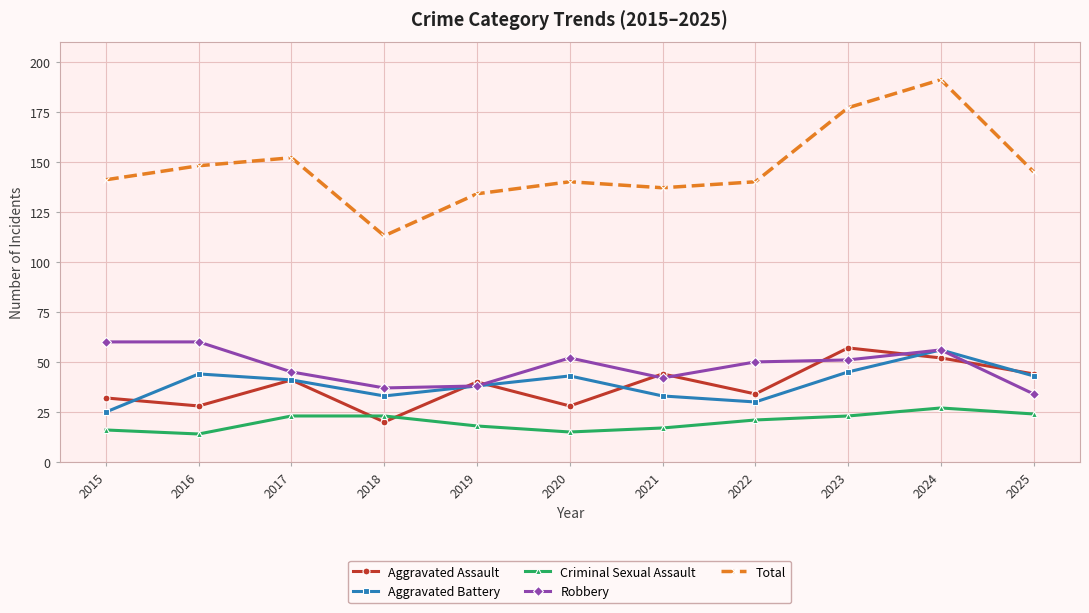

Reading left to right, what are all the values shown in this chart?

Aggravated Assault: 32	28	41	20	40	28	44	34	57	52	44
Aggravated Battery: 25	44	41	33	38	43	33	30	45	56	43
Criminal Sexual Assault: 16	14	23	23	18	15	17	21	23	27	24
Robbery: 60	60	45	37	38	52	42	50	51	56	34
Total: 141	148	152	113	134	140	137	140	177	191	145